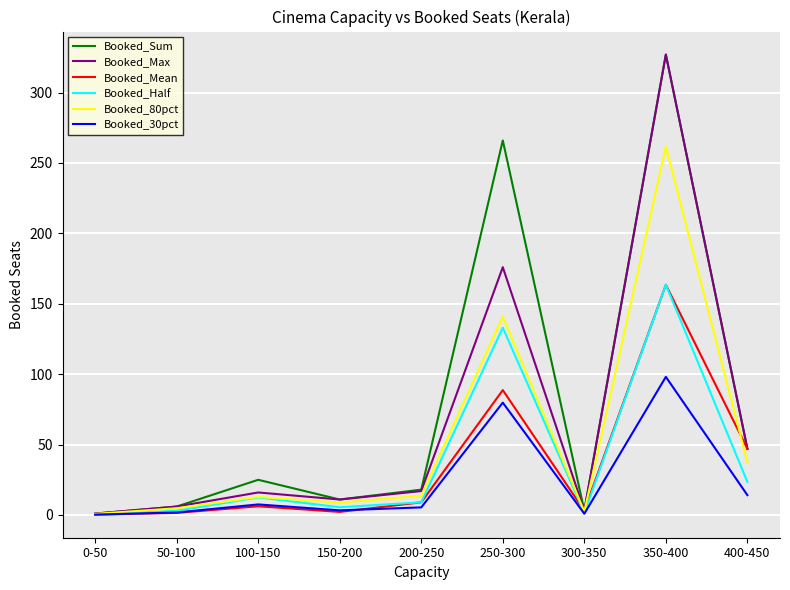

In Booked_80pct, how many points are lower than both neighbors (excluding endpoints)?

2